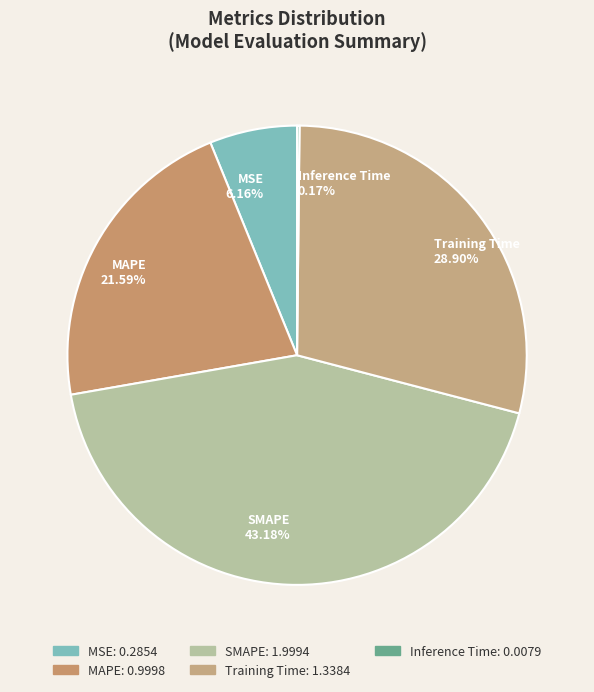

The MSE slice represents 6% of the pie. True or false?

True